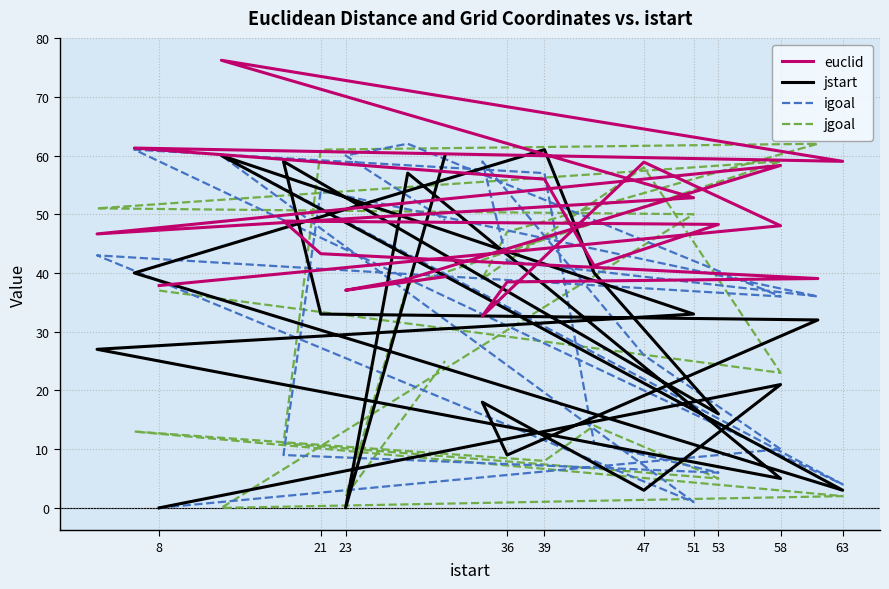

What is the difference between the maximum and second lowest values in the jstart series?

61.0